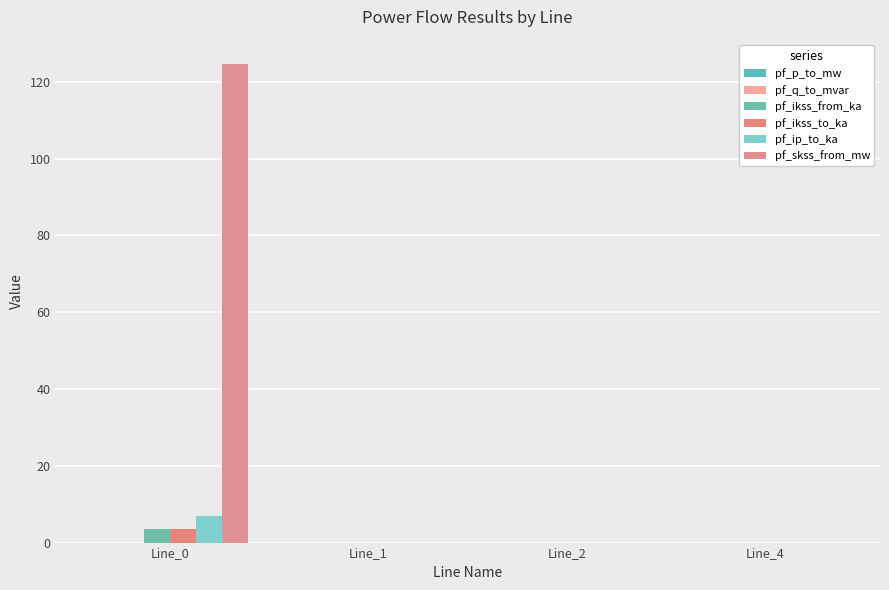

What is the value of the pf_ip_to_ka bar at the 1st from the left?

6.8